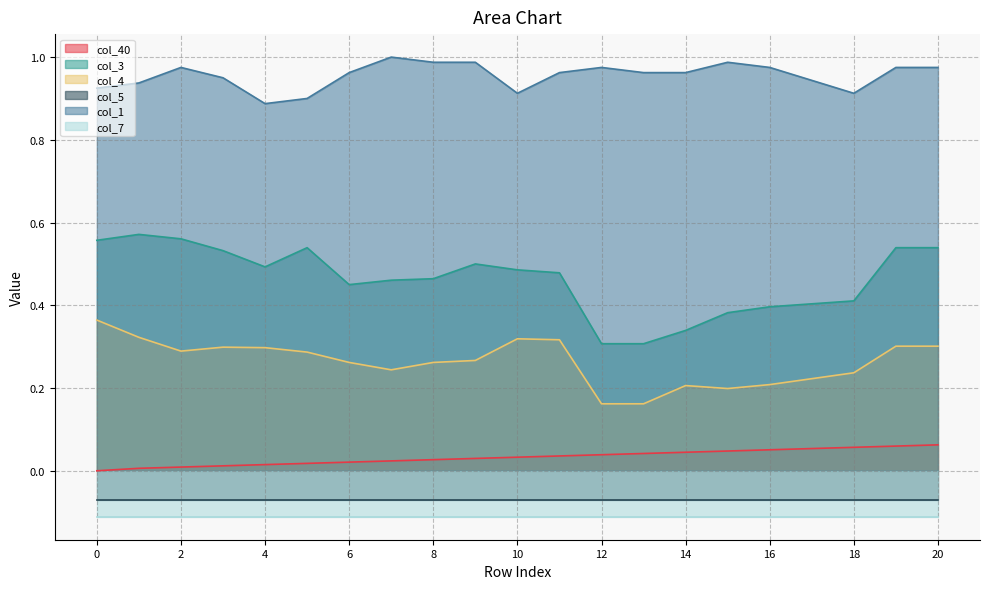

True or false: col_40 and col_1 cross at least once.

False